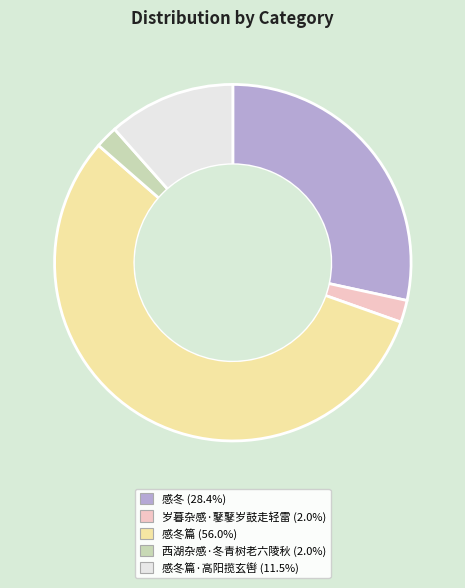

Is there a majority slice in this chart?

Yes